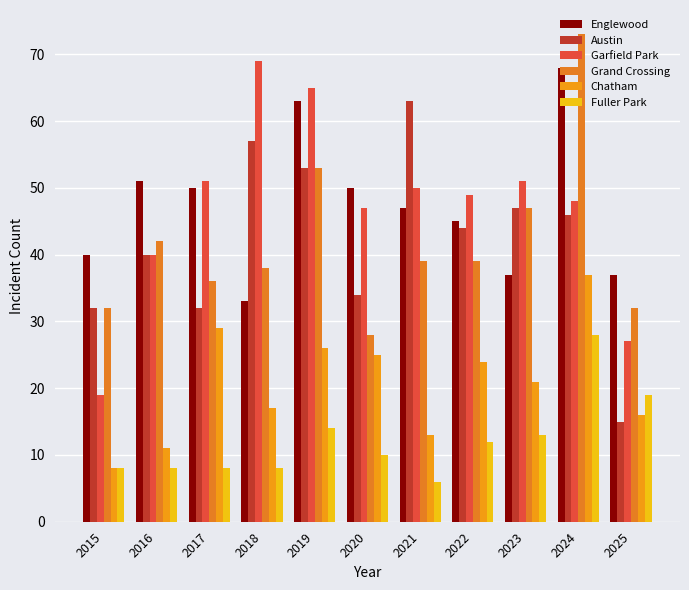

List the labels in order of Austin value, largest first.

2021, 2018, 2019, 2023, 2024, 2022, 2016, 2020, 2015, 2017, 2025